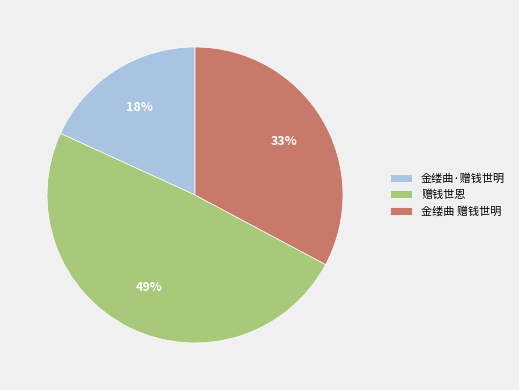

Is there any slice that represents more than half of the pie?

No